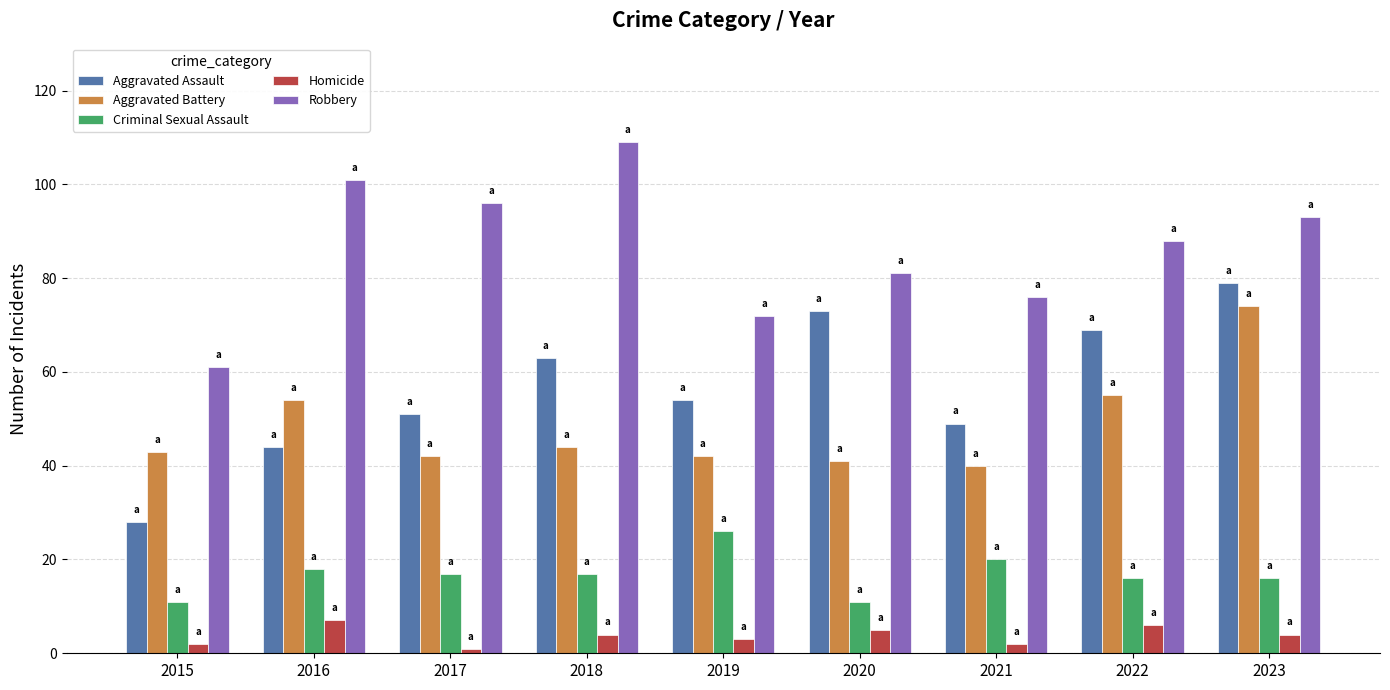

The value of Criminal Sexual Assault at 2020 is 6. True or false?

False